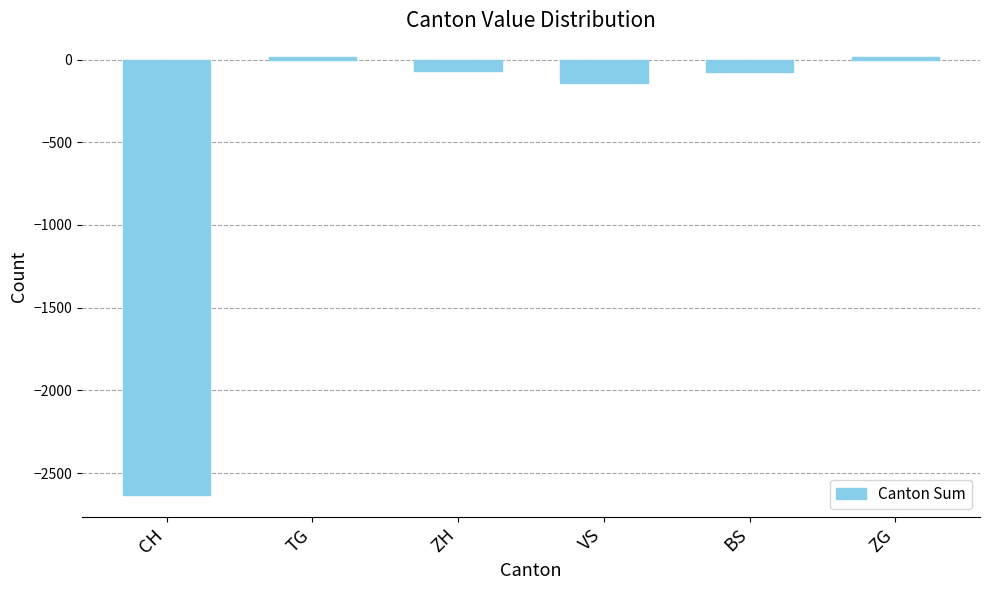

Approximately how many times larger is the value at ZG compared to TG?

0.9